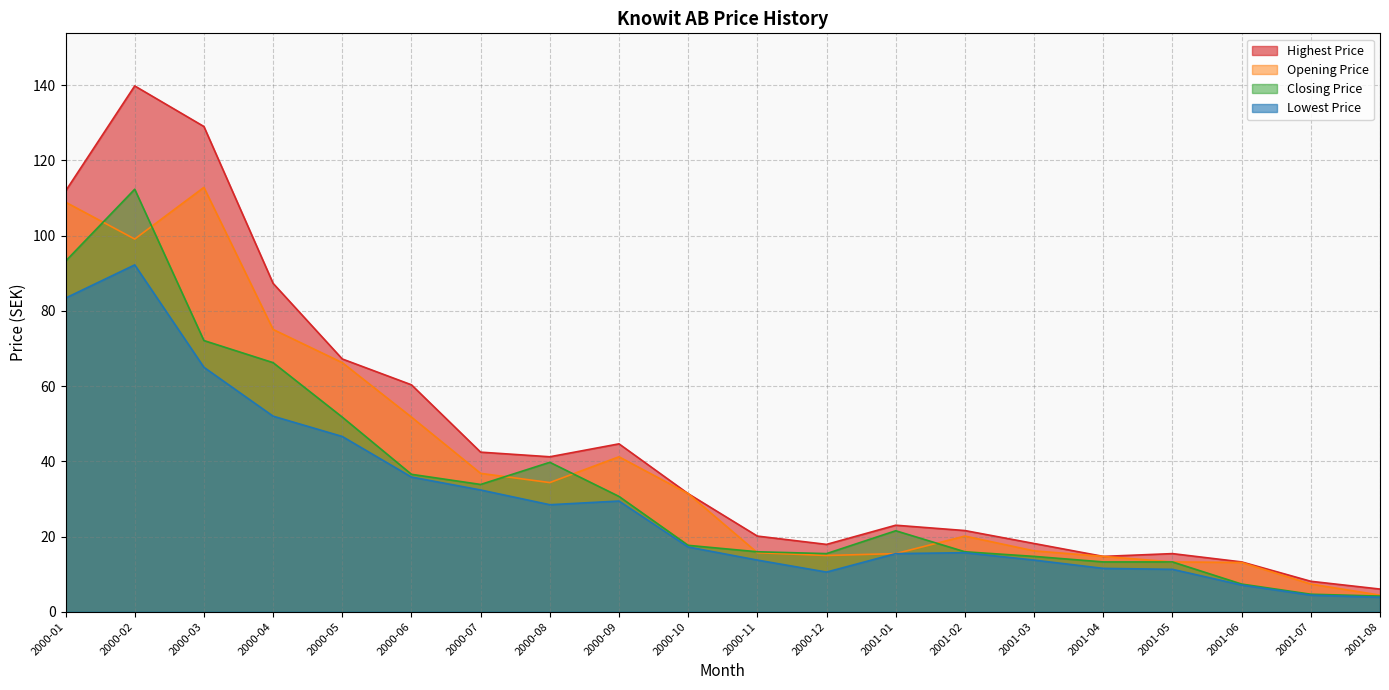

Which label corresponds to the largest value in the chart?

2000-02